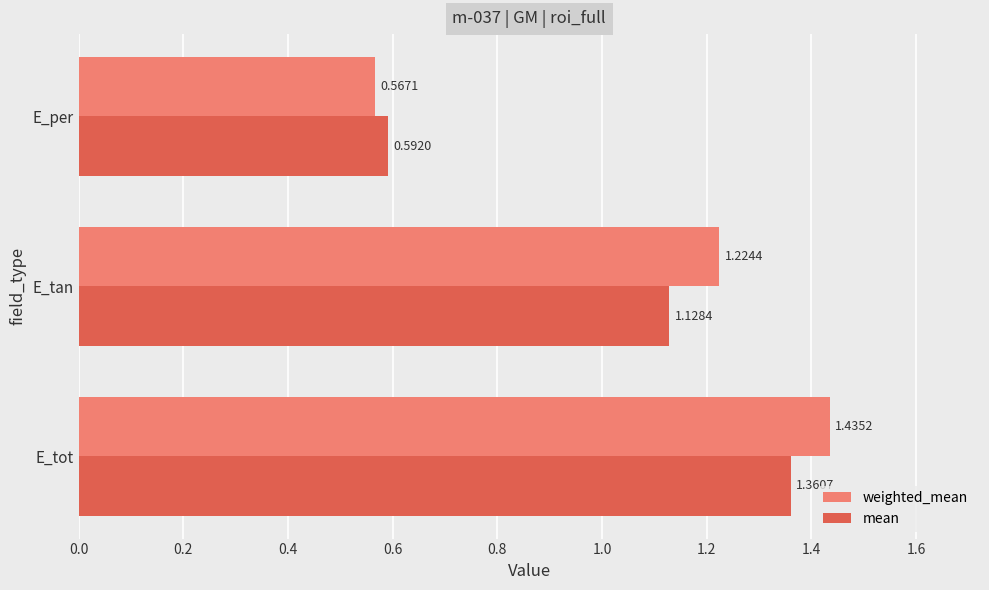

At which label is weighted_mean closest to 1?

E_tan